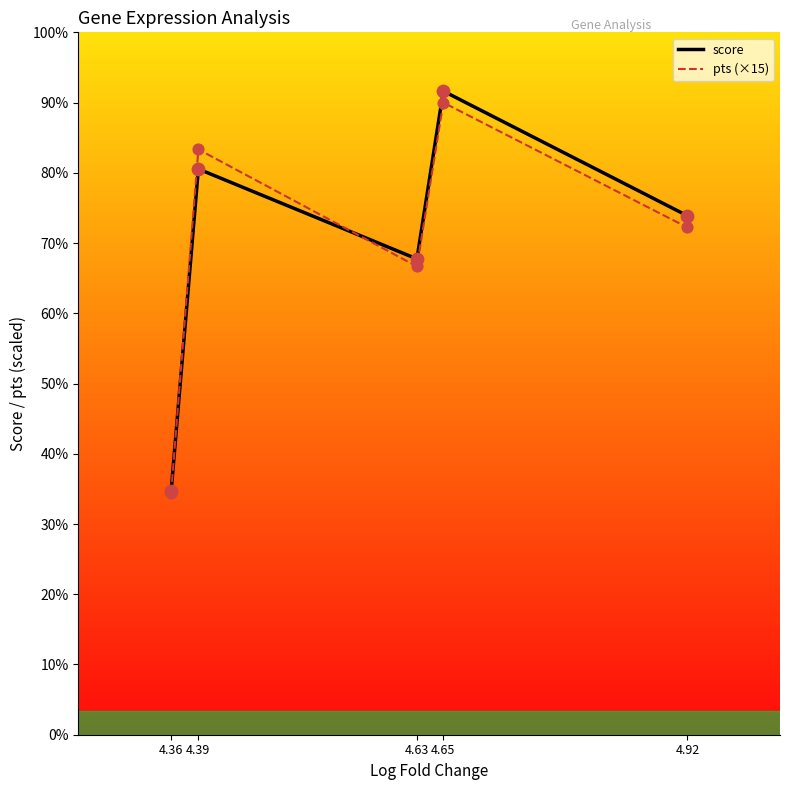

At which category is the sum across all series the highest?

4.65